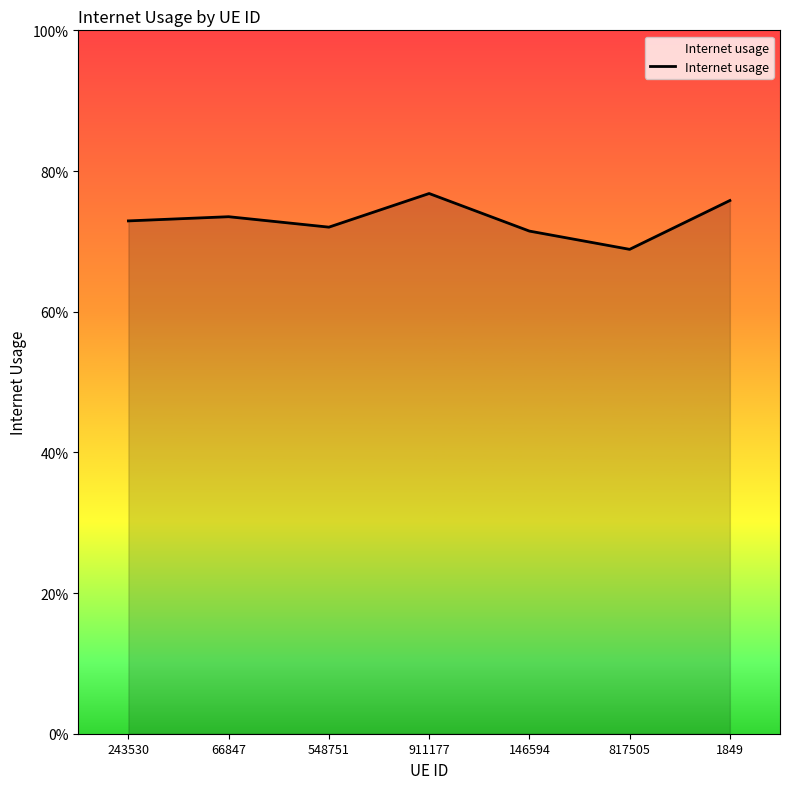

Does the chart display data point markers on the line(s)?

No